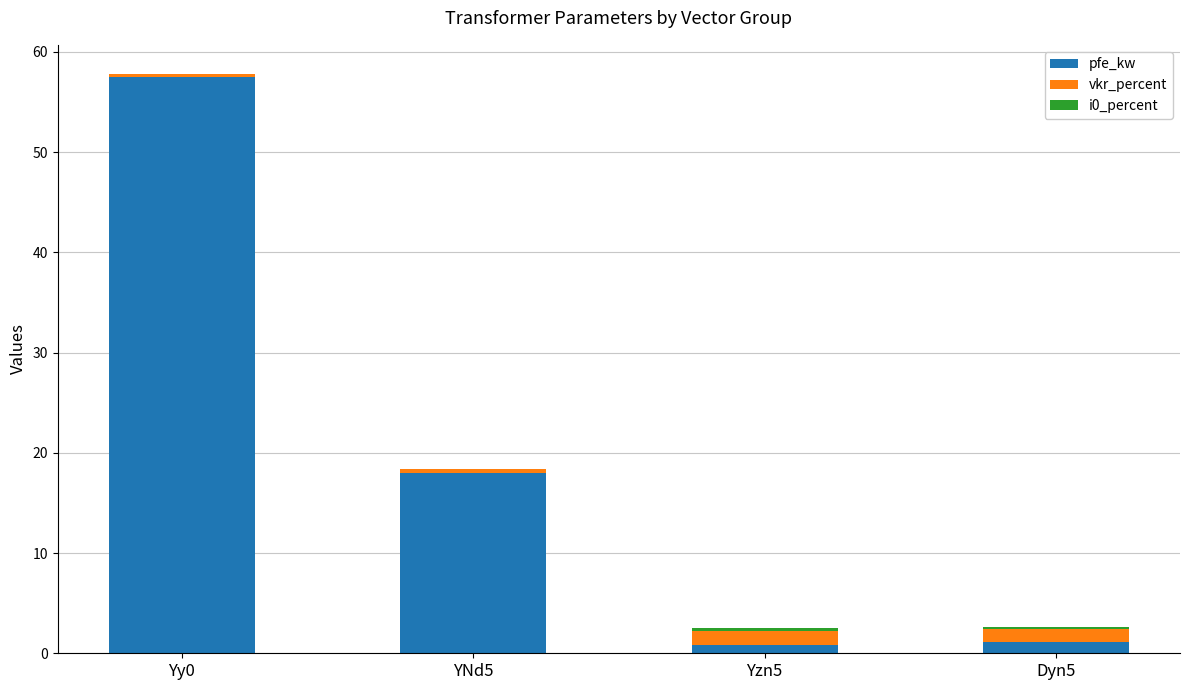

True or false: pfe_kw has a value of 18.0 at YNd5.

True